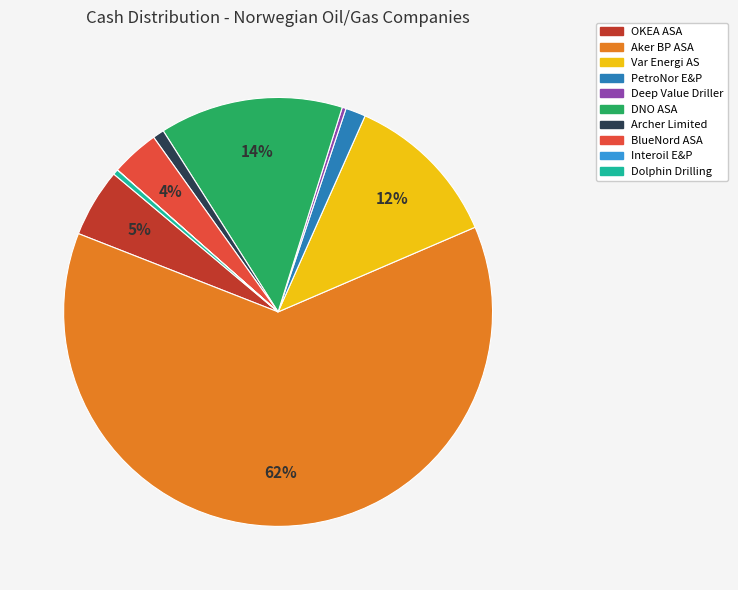

What is the largest slice in the pie chart?

Aker BP ASA